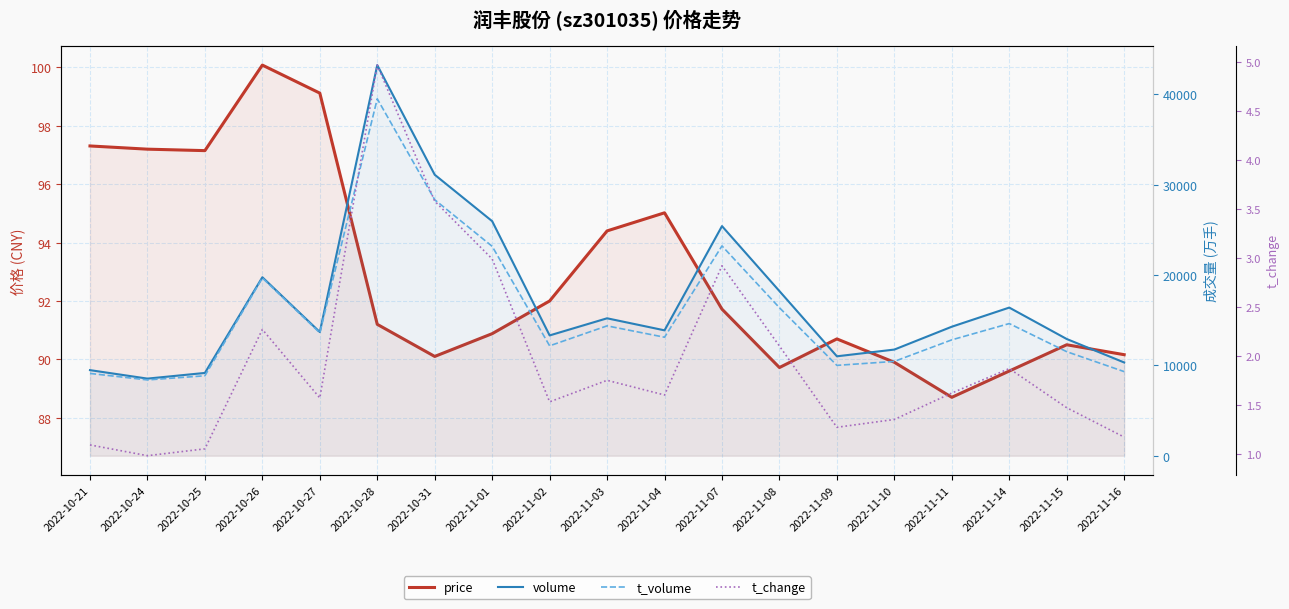

What is the difference between the second highest and second lowest values in the t_volume series?

19493.0